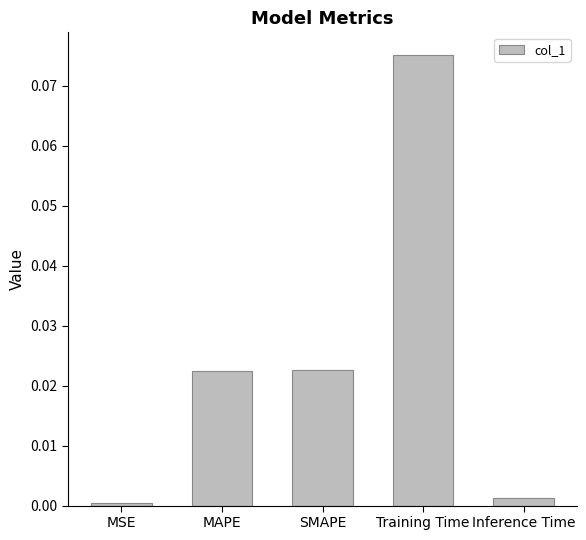

The chart shows a value of 0.0 at Inference Time. True or false?

True